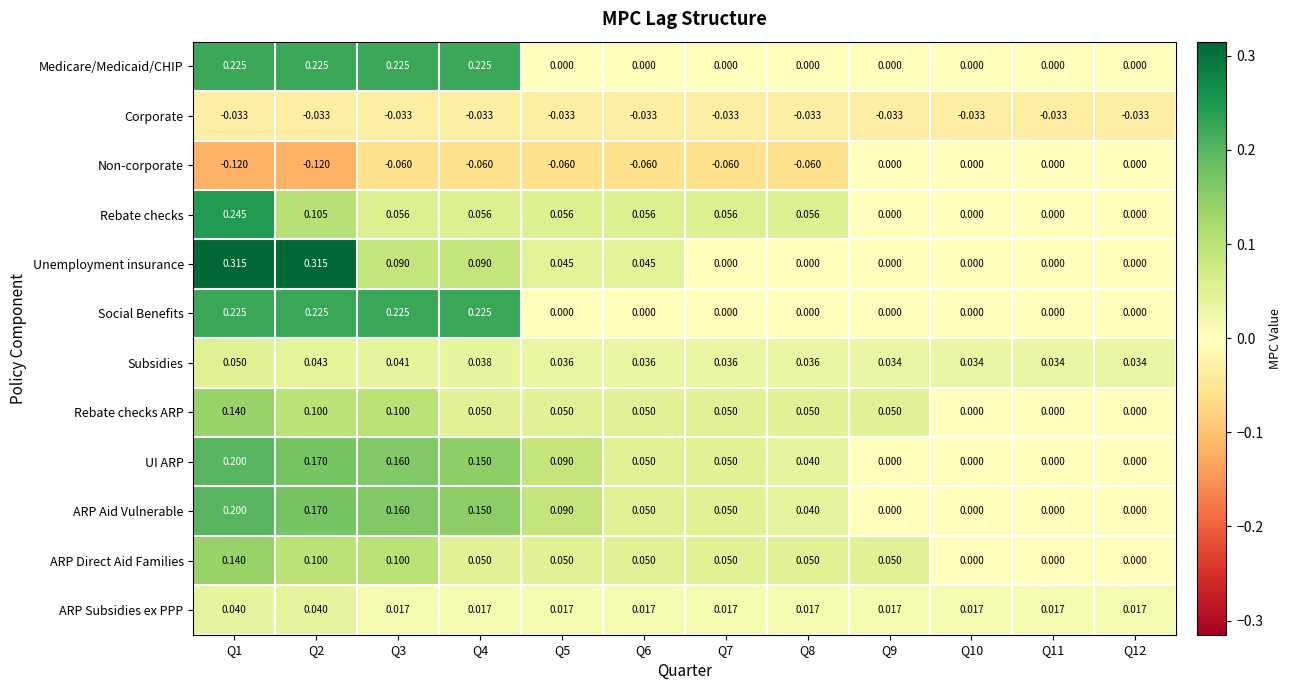

Which series has the largest range (max minus min)?

Unemployment insurance